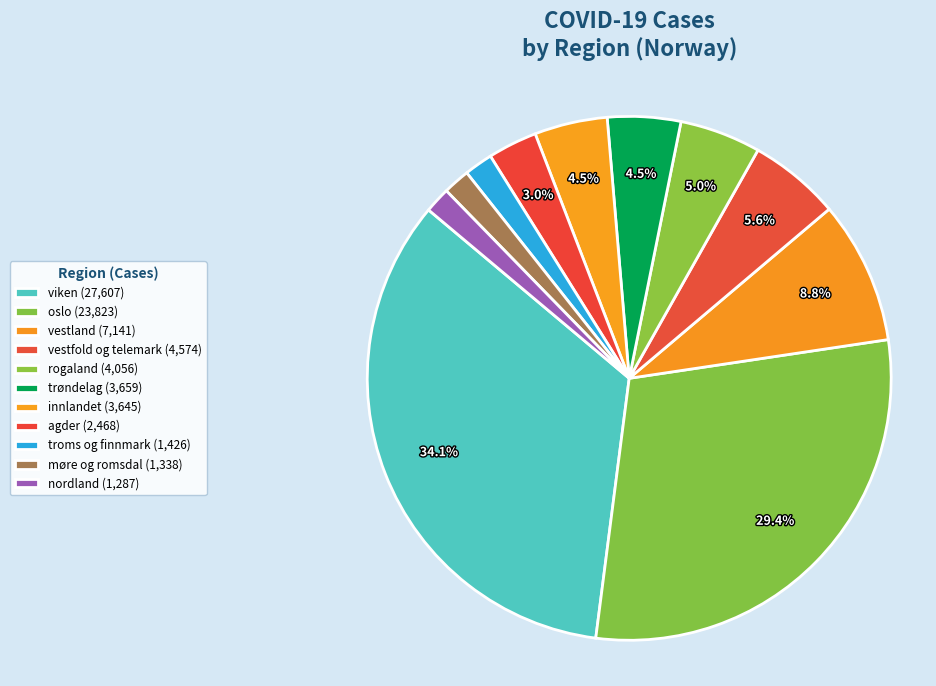

How many slices are in this pie chart?

11